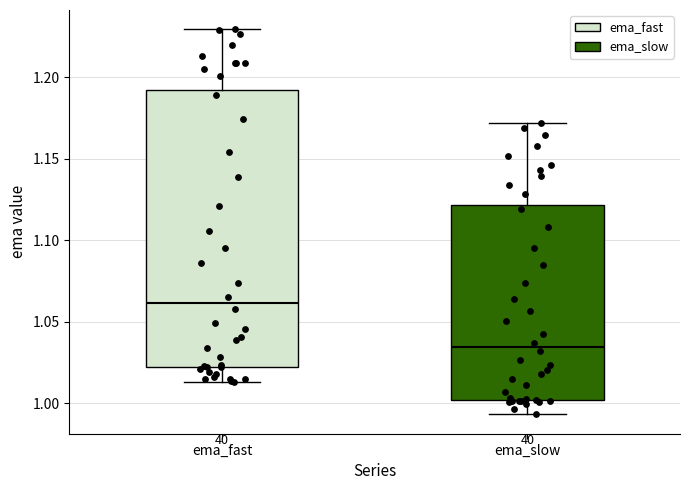

Where does the upper whisker of the box for ema_fast end on the y-axis? The values are not printed on the chart, so give them approximately, as read against the axis.

1.230